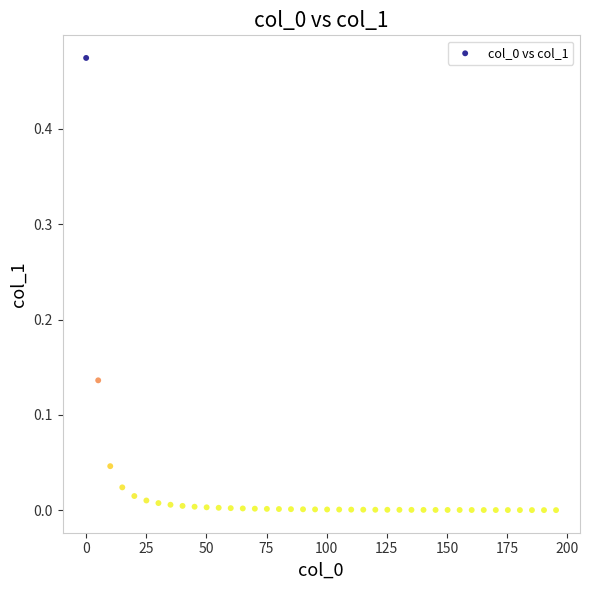

How many data points are displayed?

40